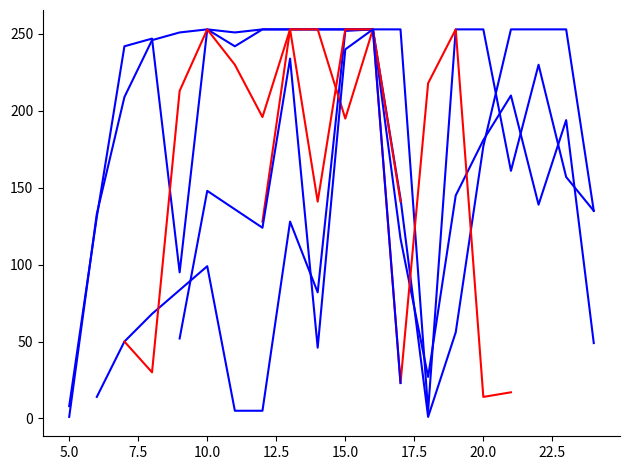

Is this an area chart (filled region under the line)?

No